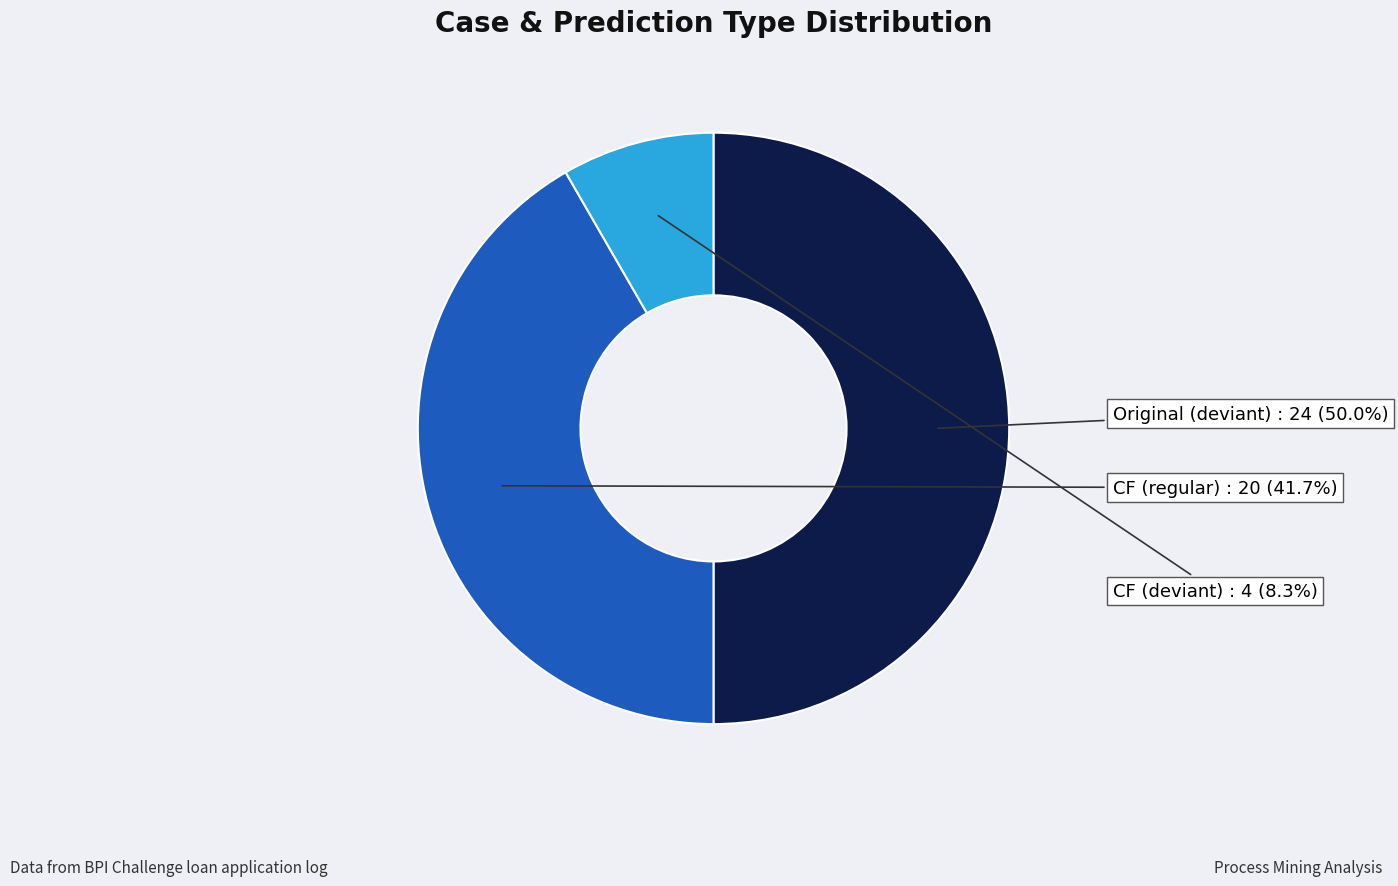

To the nearest percent, what is the difference between the largest and smallest slice percentages?

42%